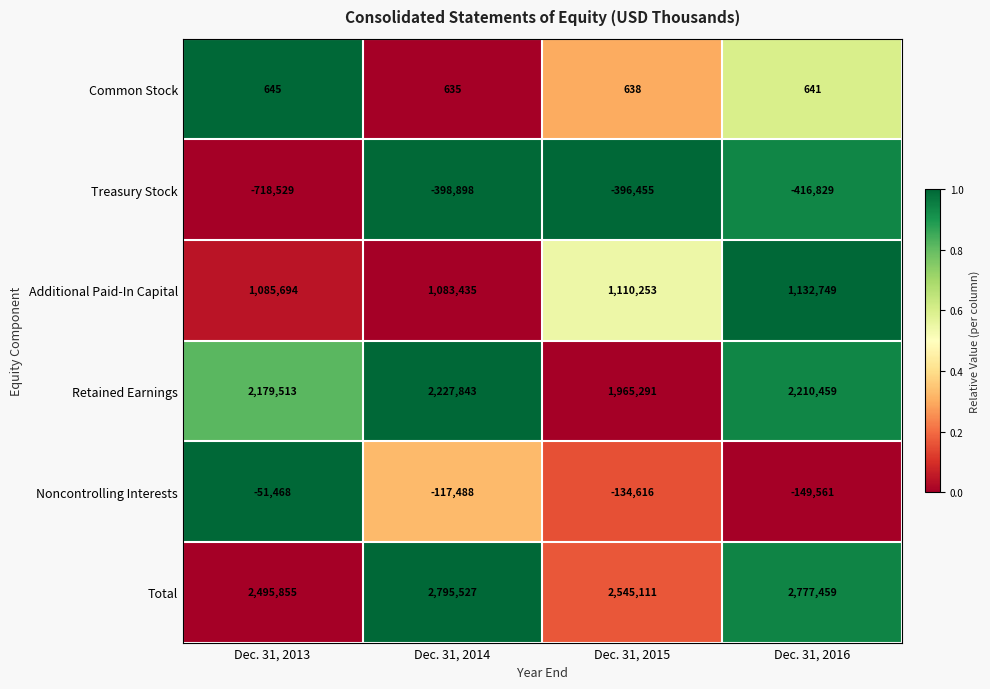

What is the difference between the highest and lowest values at Dec. 31, 2014?

3194425